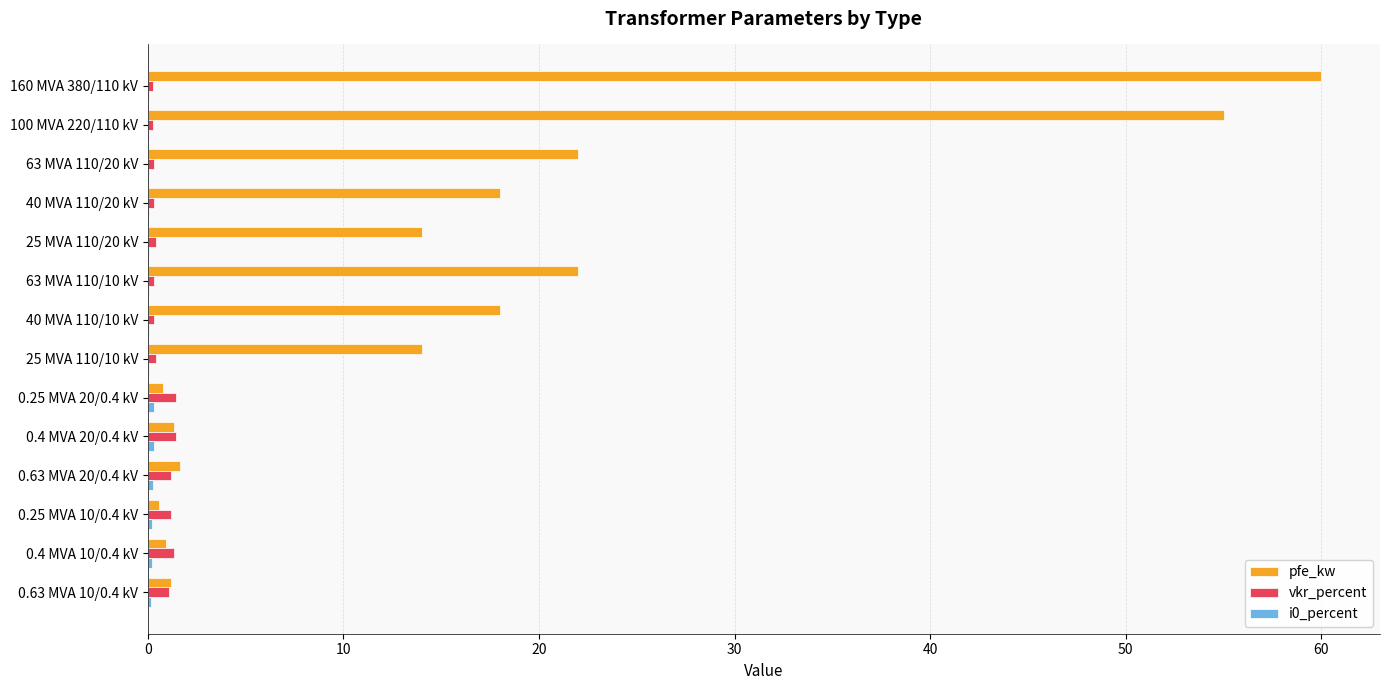

What is the maximum value for pfe_kw?

60.0